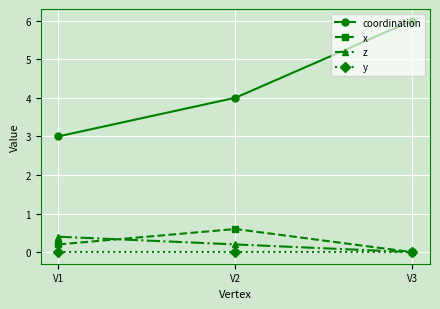

What is the difference between the coordination values at V2 and V3?

2.0